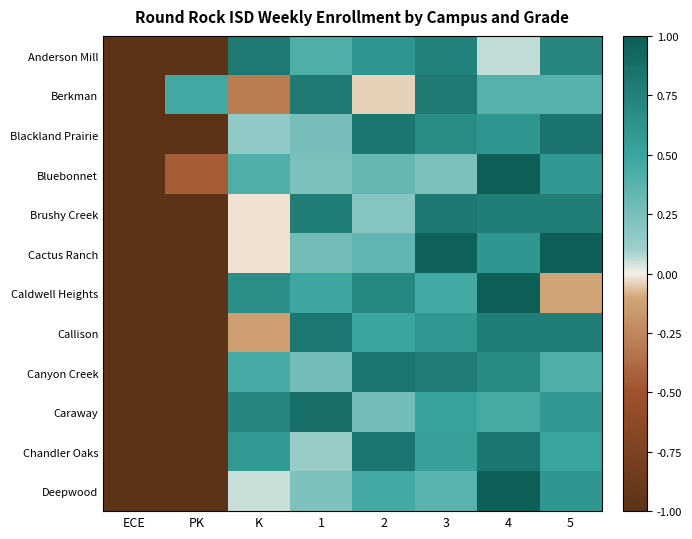

Which has a higher value, 1 or K?

K